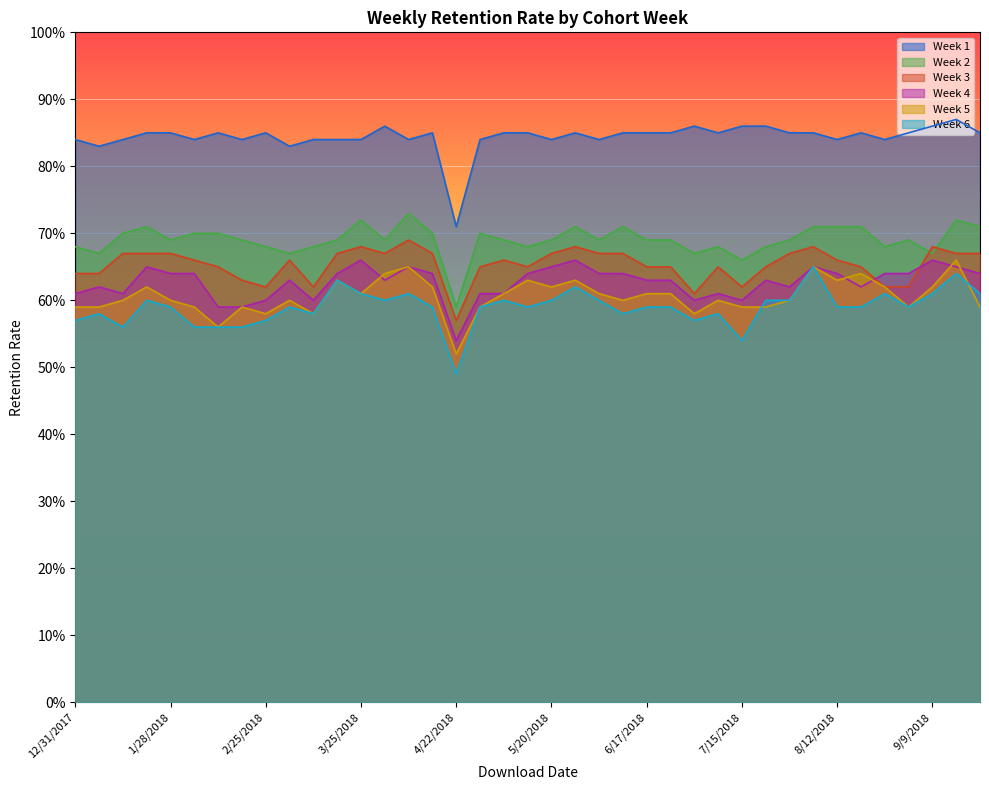

What is the sum of the Week 3 values at 6/17/2018 and 12/31/2017?

1.3